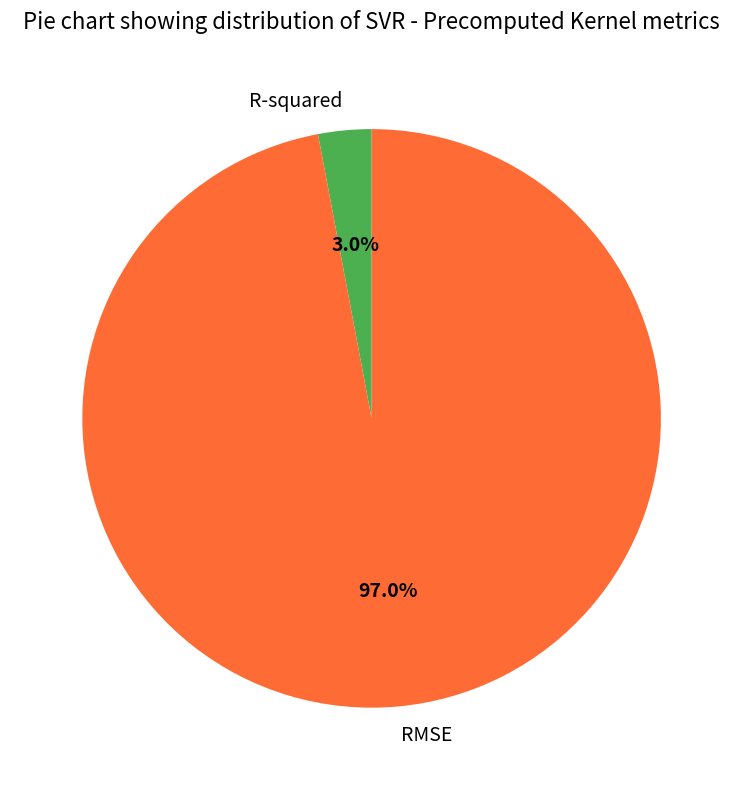

Which has a higher value, R-squared or RMSE?

RMSE